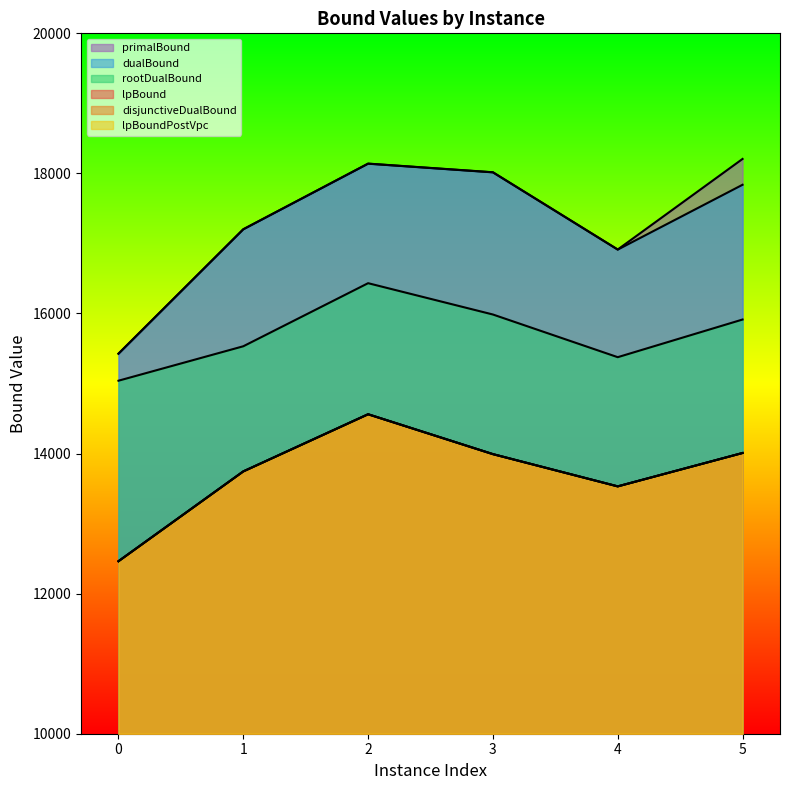

At which label is primalBound closest to 16816?

4